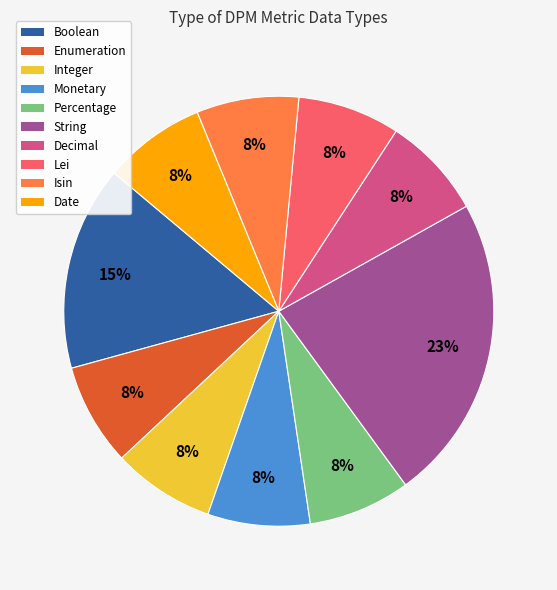

Is Monetary the majority of the pie?

No